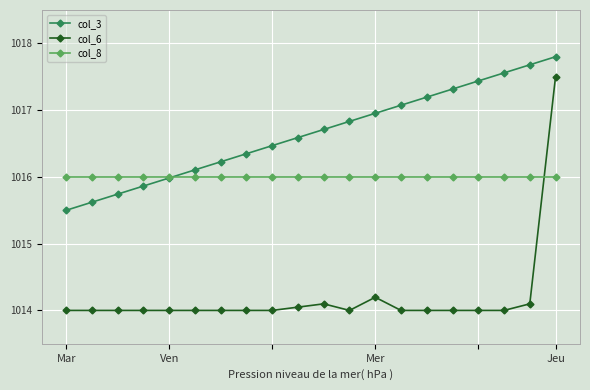

True or false: col_8 and col_6 intersect in this chart.

True